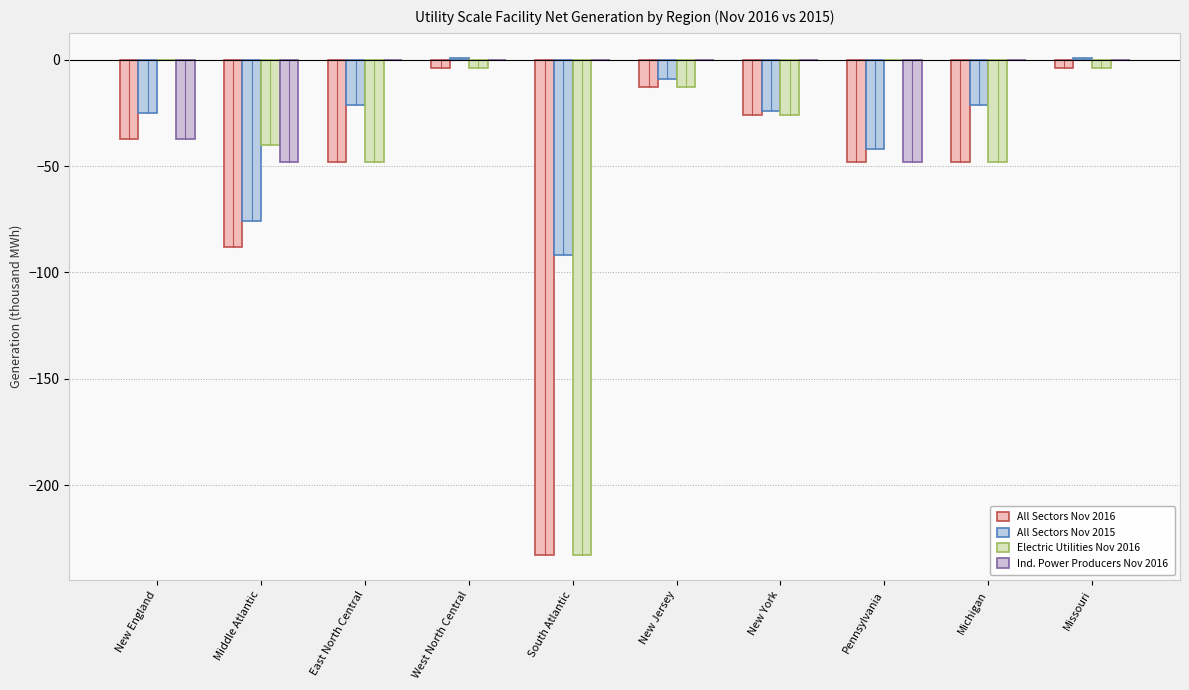

The All Sectors Nov 2015 series shows -21 at Pennsylvania. True or false?

False